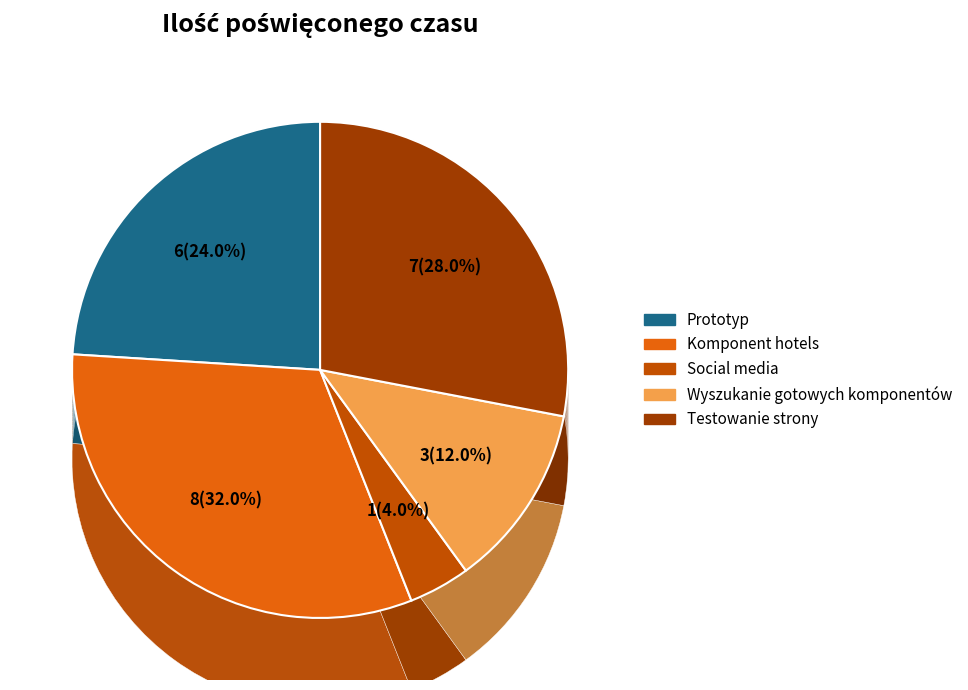

Is it true that Testowanie strony is 20% of the pie?

False